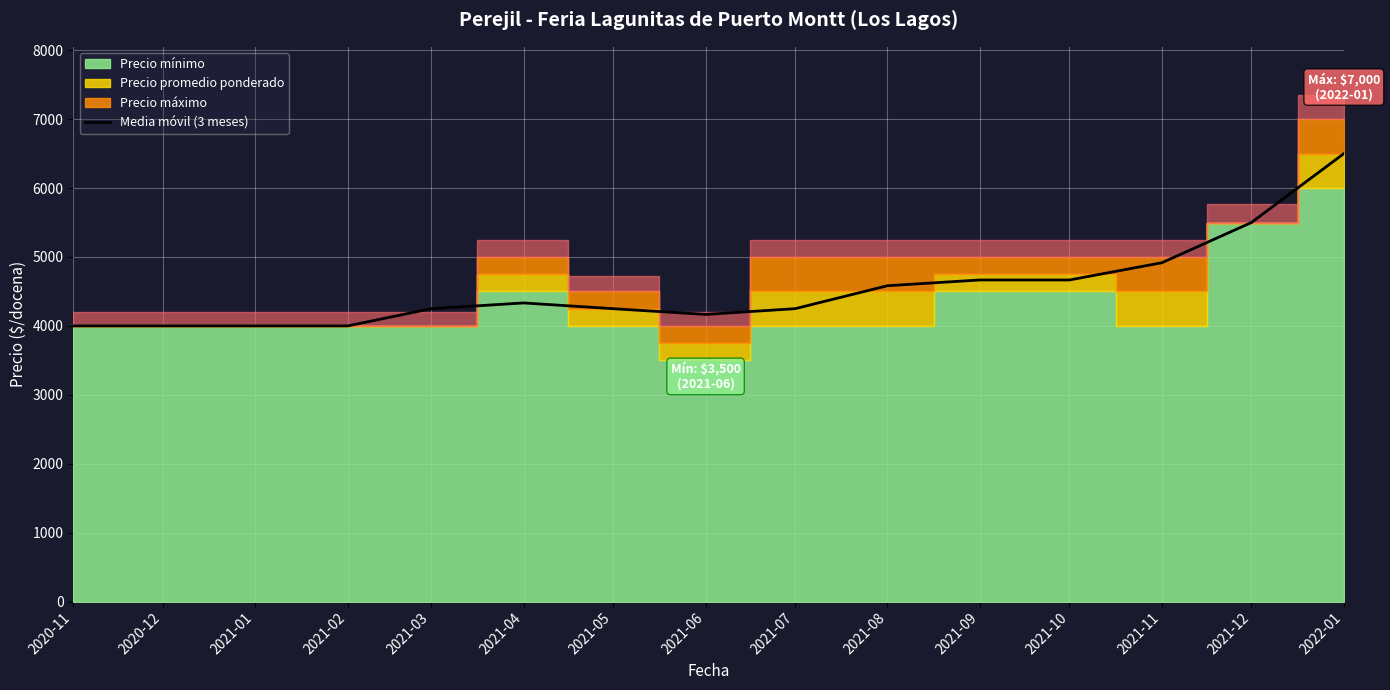

True or false: there are more than 2 points higher than both neighbors.

False